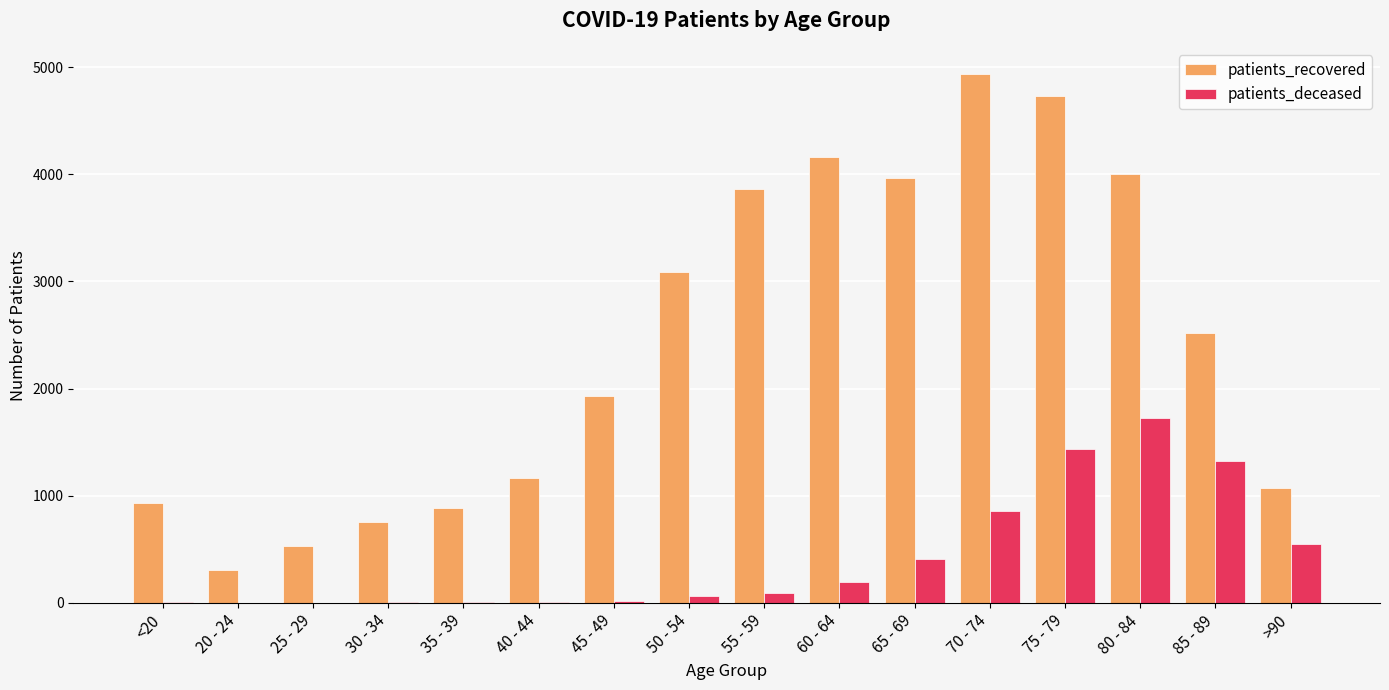

At which label is patients_recovered closest to 2622?

85 - 89